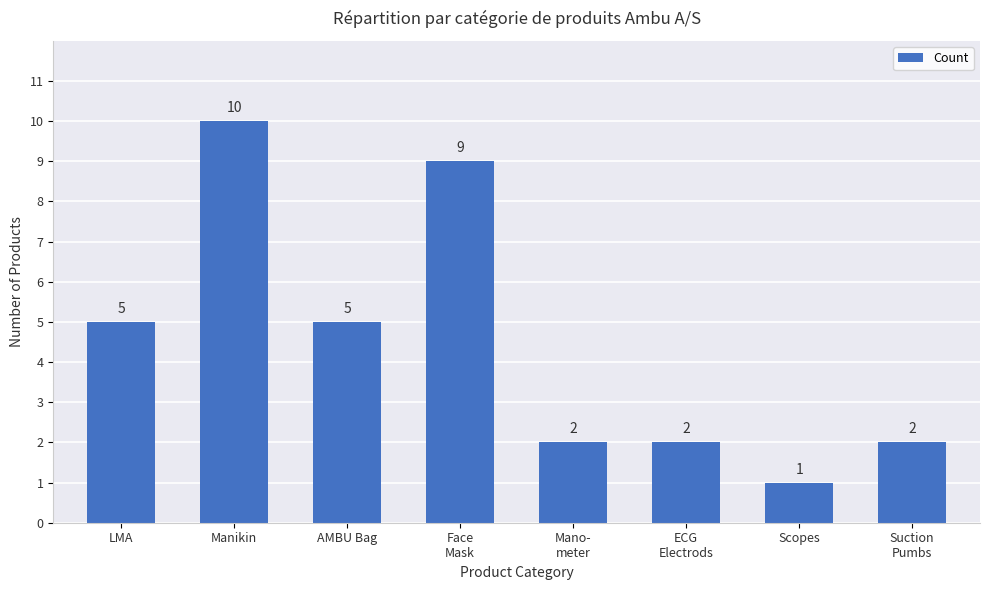

The value at Mano-
meter is 2. True or false?

True